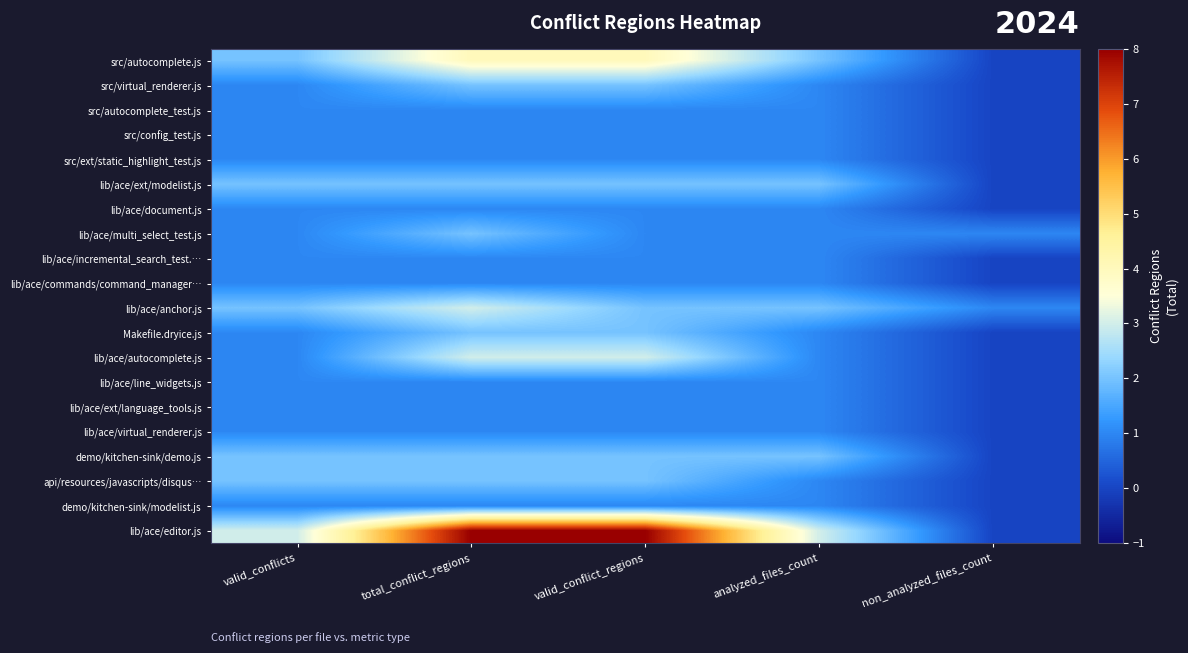

Which category has the highest value across all series?

total_conflict_regions